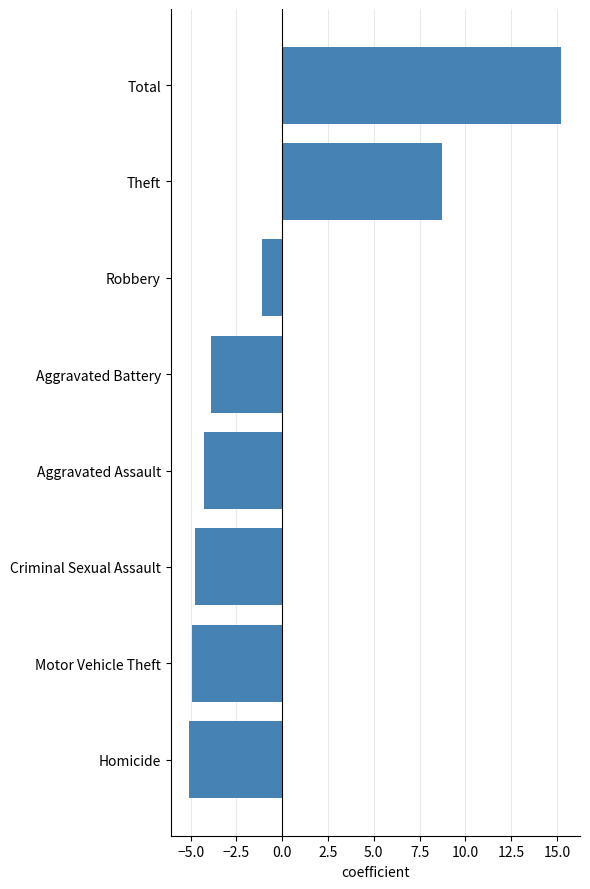

What is the smallest value displayed?

-5.1